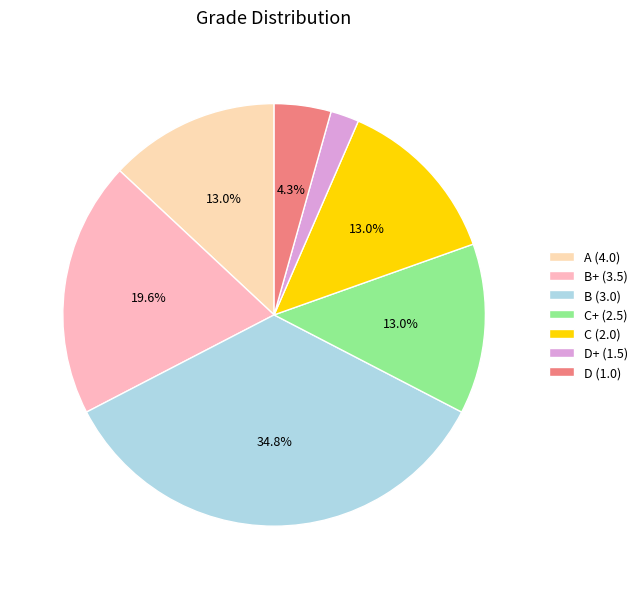

To the nearest percent, what is the average slice percentage?

14%